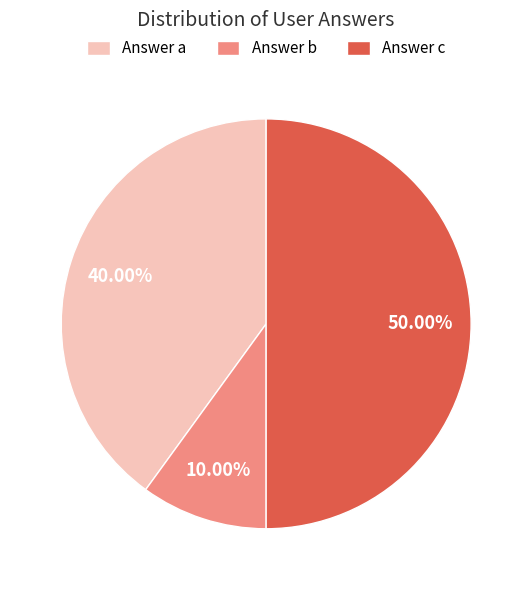

To the nearest percent, what portion does Answer c represent?

50%